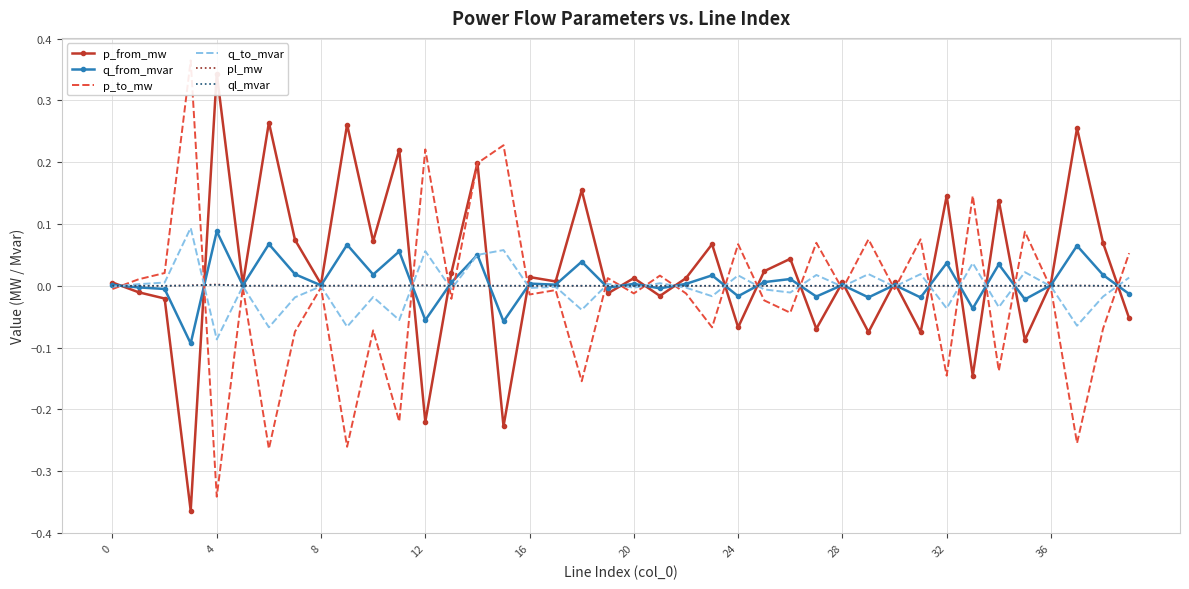

What is the label of the 6th point from the right?

34